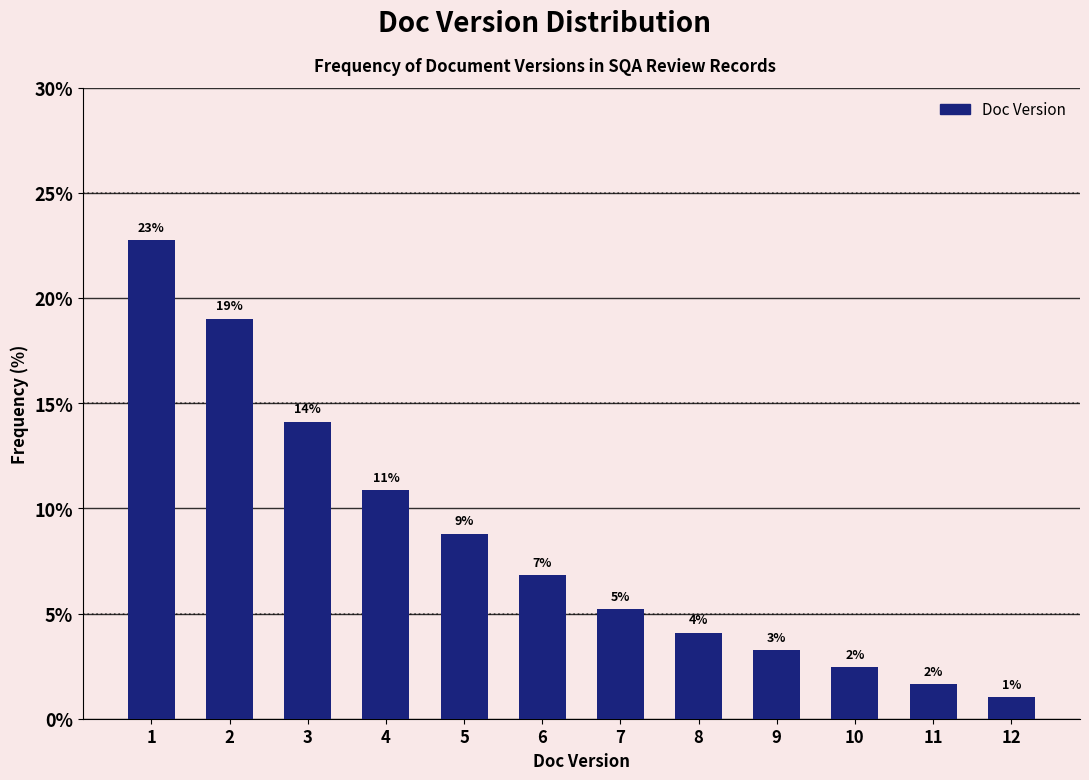

Are the bars horizontal?

No